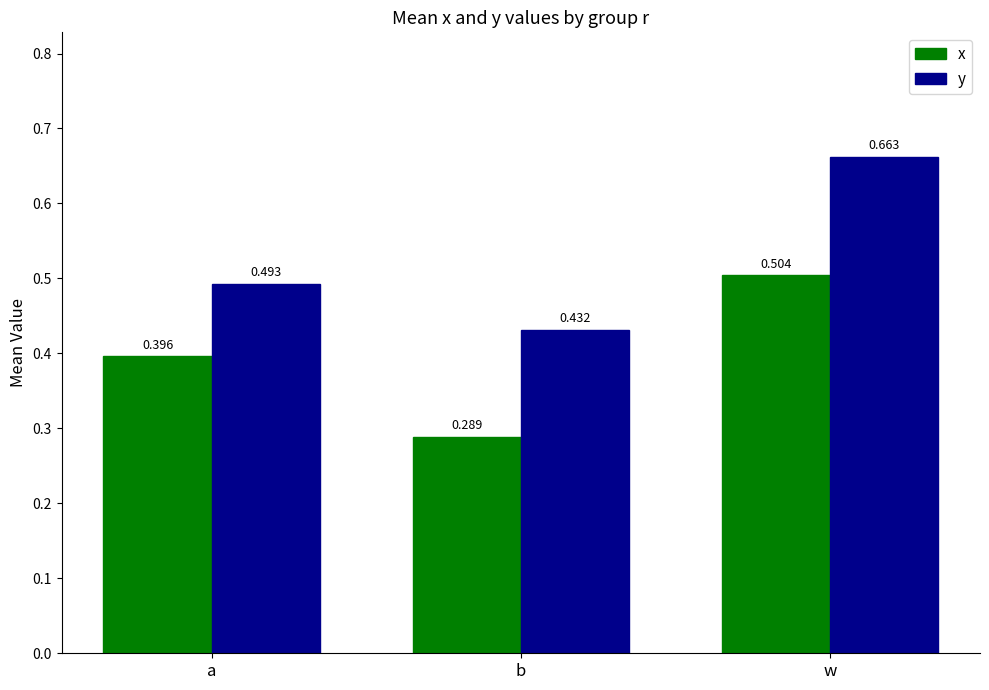

Which series has the widest spread of values?

y